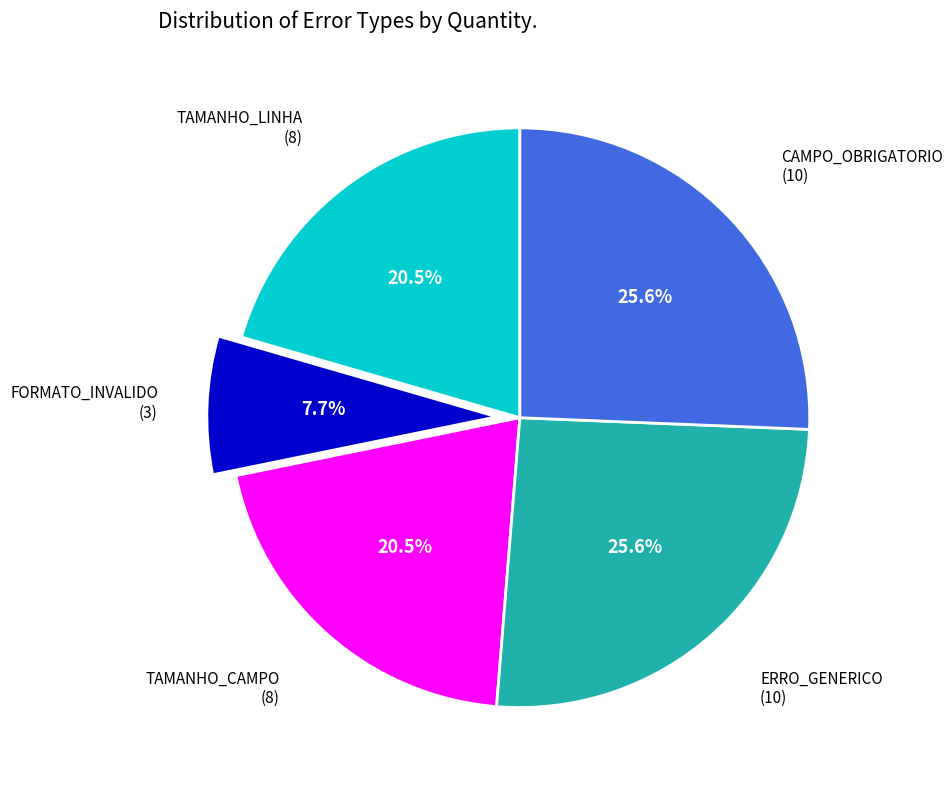

Between ERRO_GENERICO and TAMANHO_LINHA, which is larger?

ERRO_GENERICO